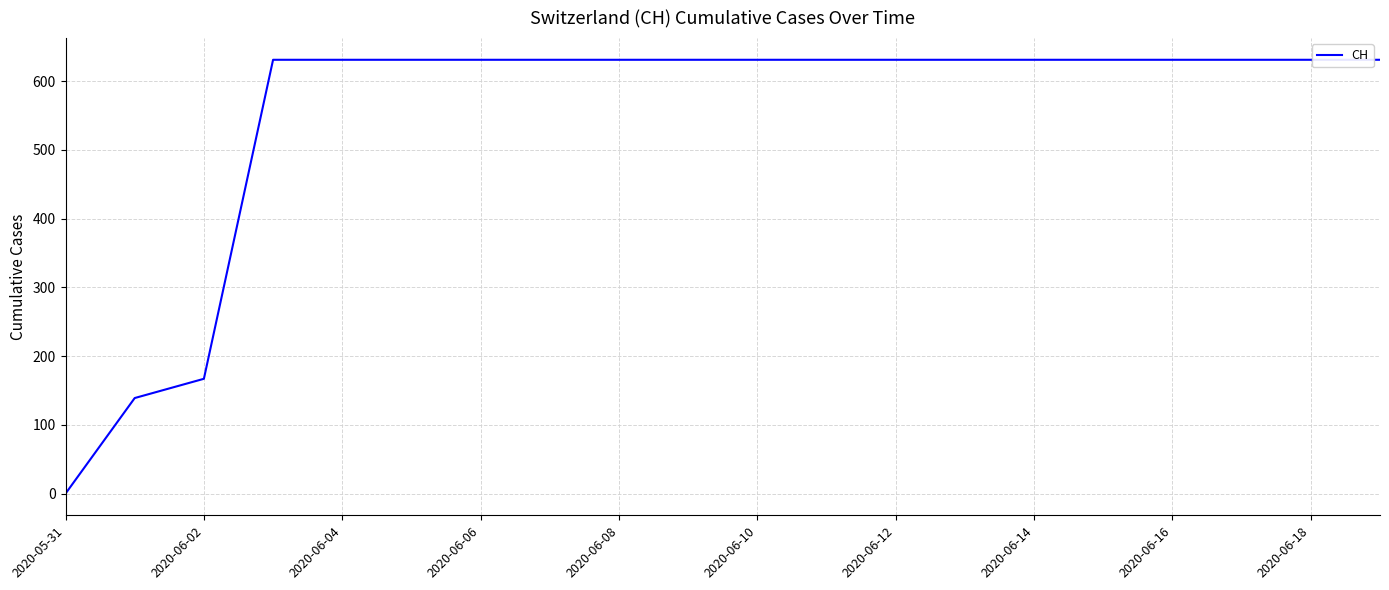

What is the difference between the maximum and minimum values?

631